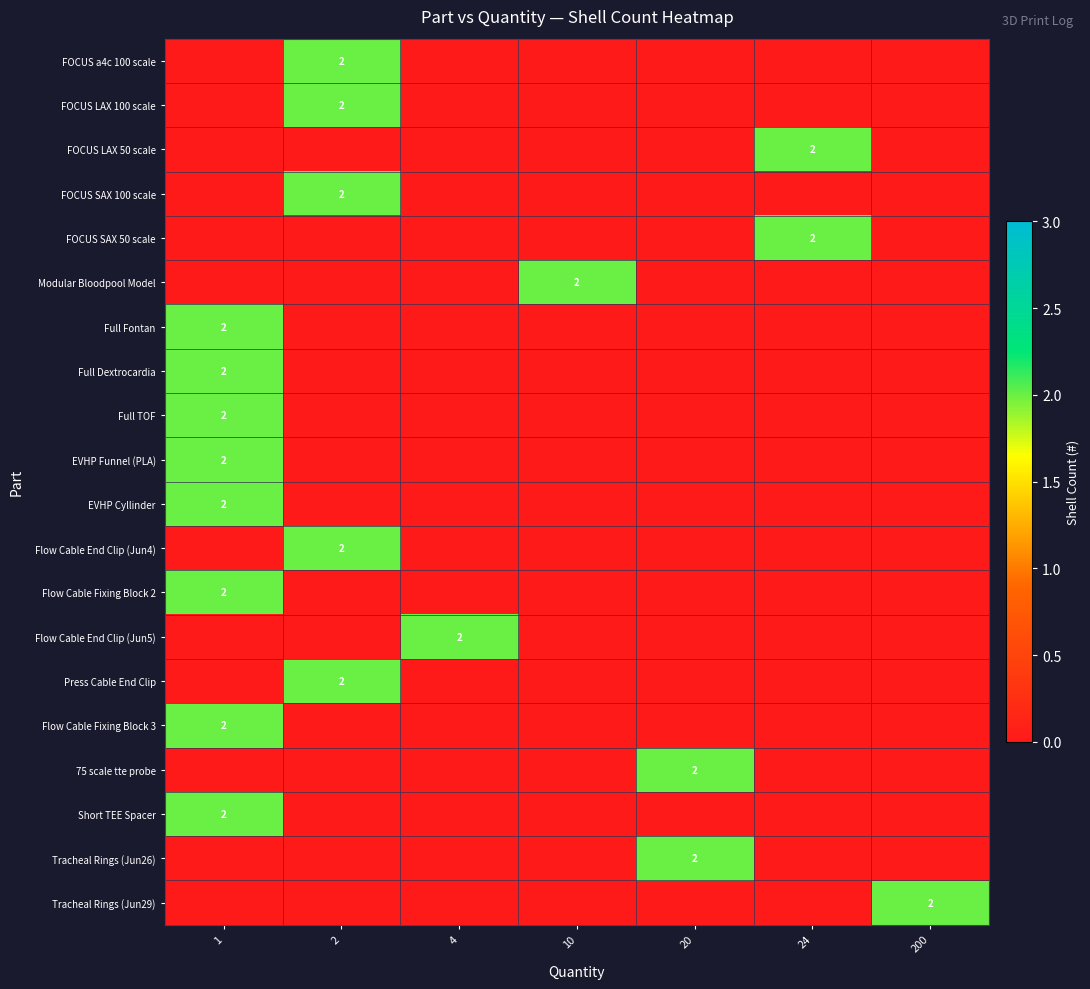

Which has a higher value, 10 or 20?

10